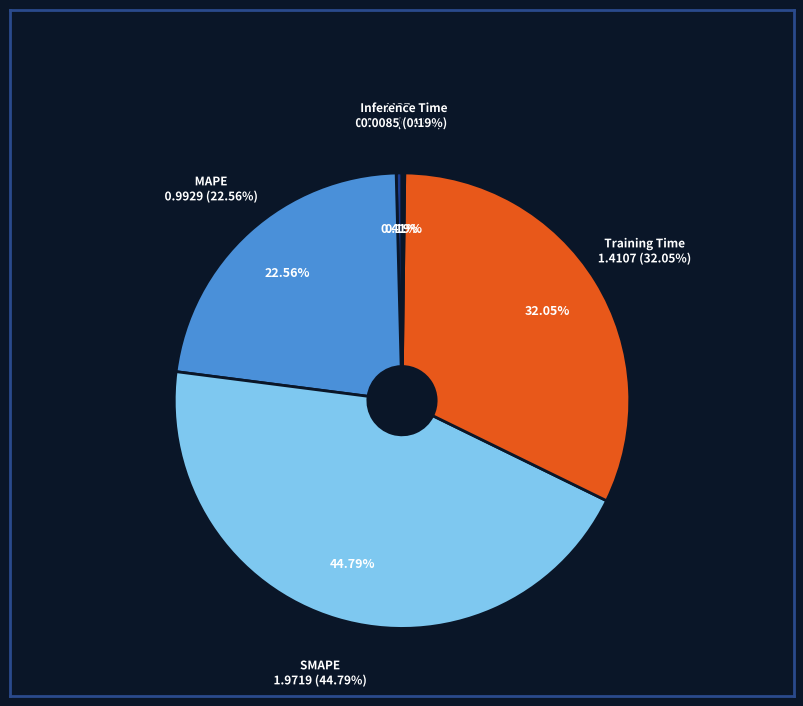

How much of the chart is everything except Inference Time?

99.8%